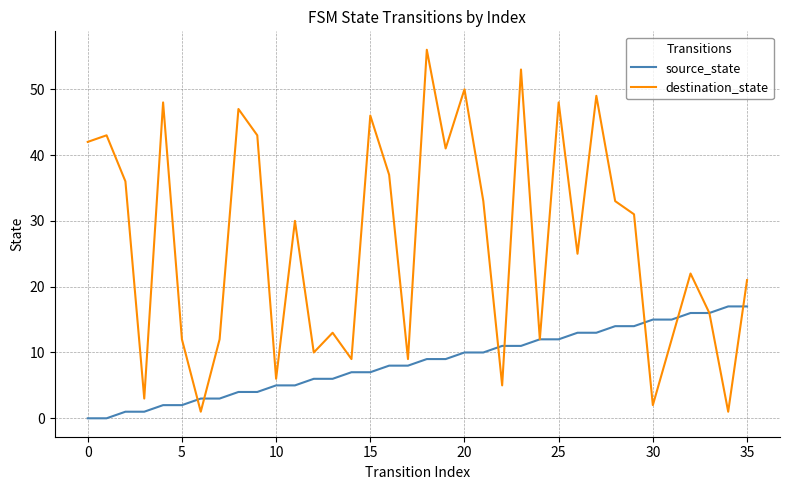

Count the number of categories in the chart.

36